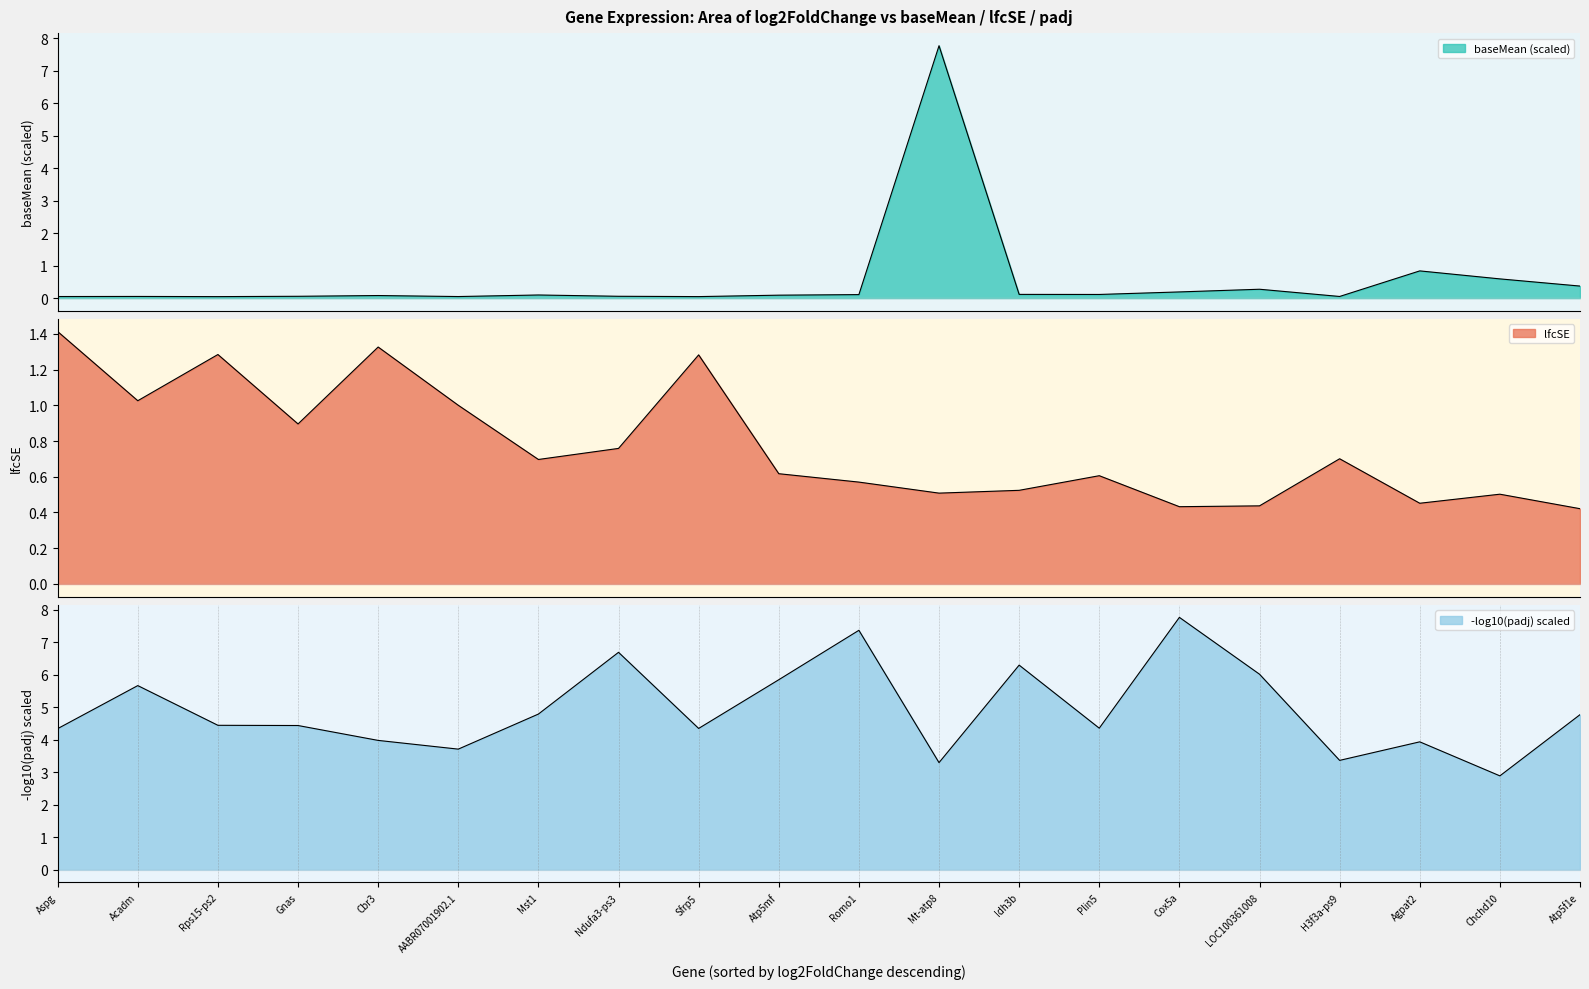

What is the label of the 8th point from the right?

Idh3b